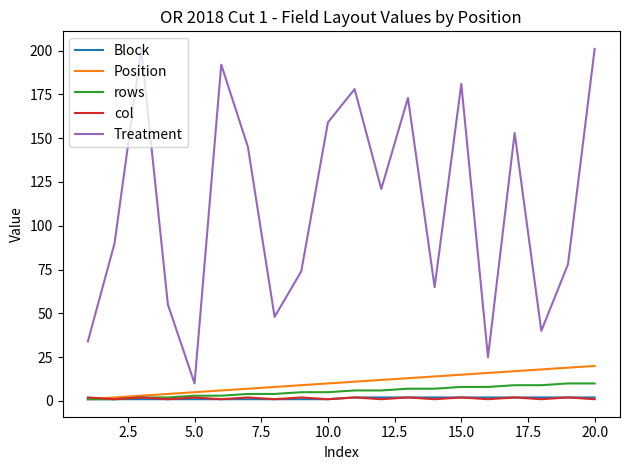

Which series has the largest range (max minus min)?

Treatment